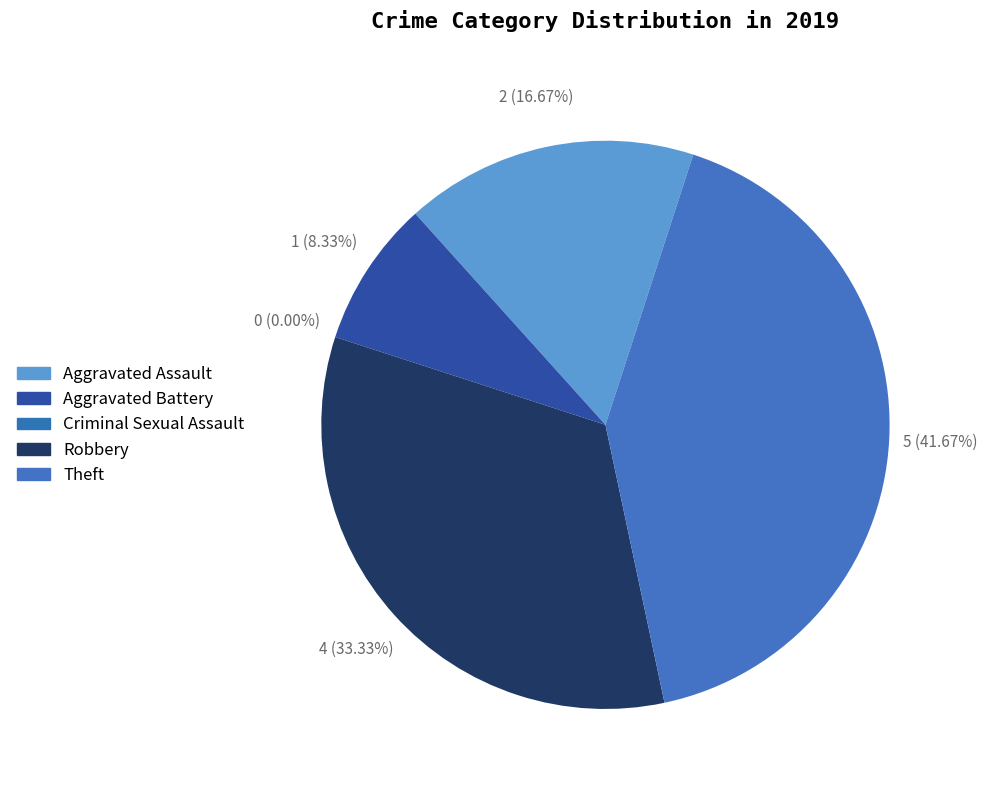

To the nearest percent, what is the difference between the Robbery and Criminal Sexual Assault slice percentages?

33%